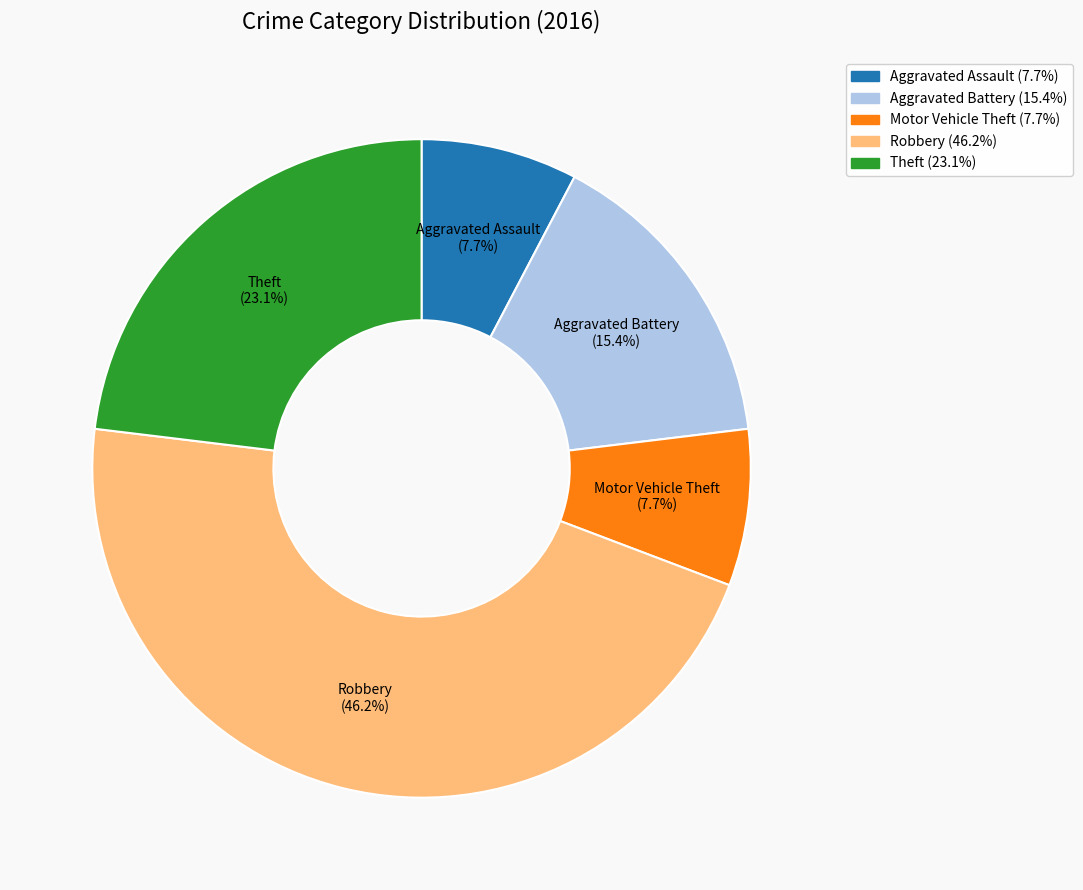

How much of the chart is everything except Aggravated Assault?

92.3%